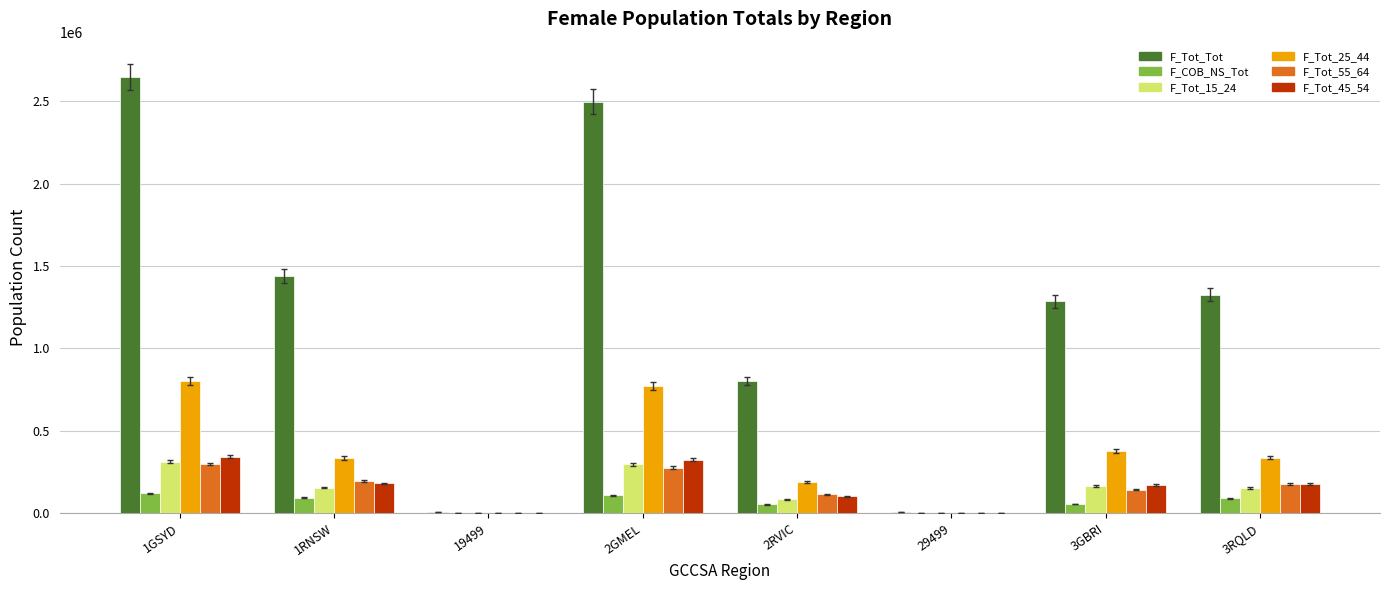

The value of F_Tot_55_64 at 2GMEL is 418883. True or false?

False